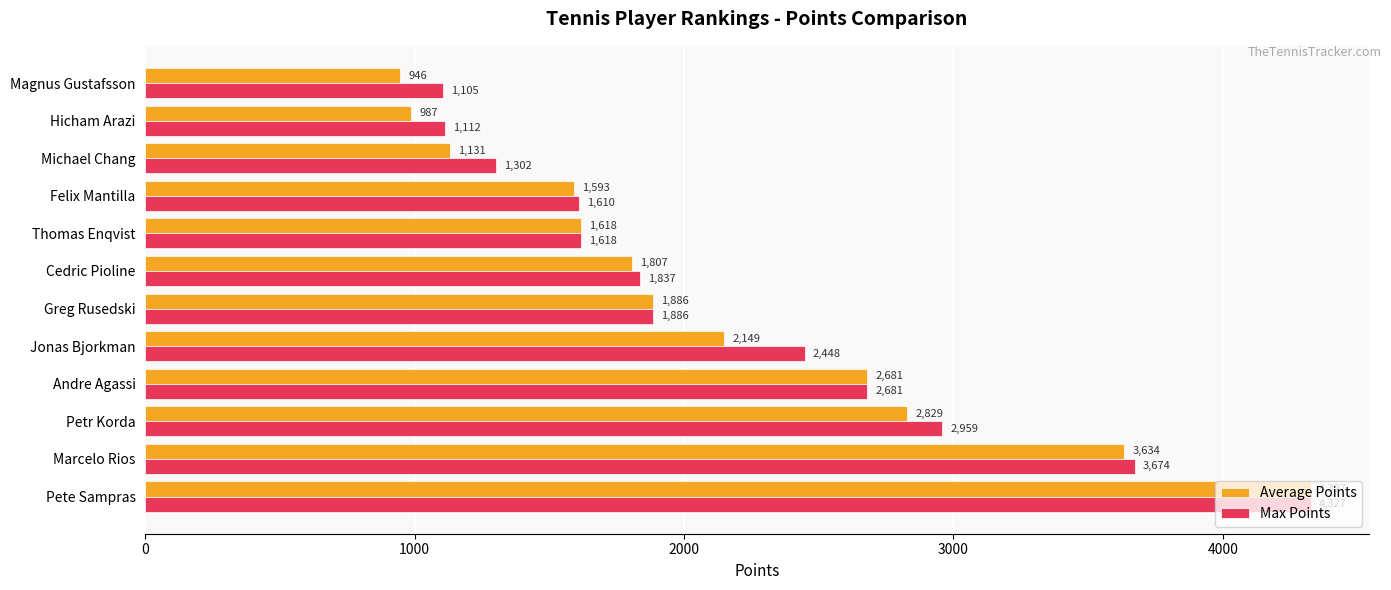

Which series has the largest range (max minus min)?

Average Points